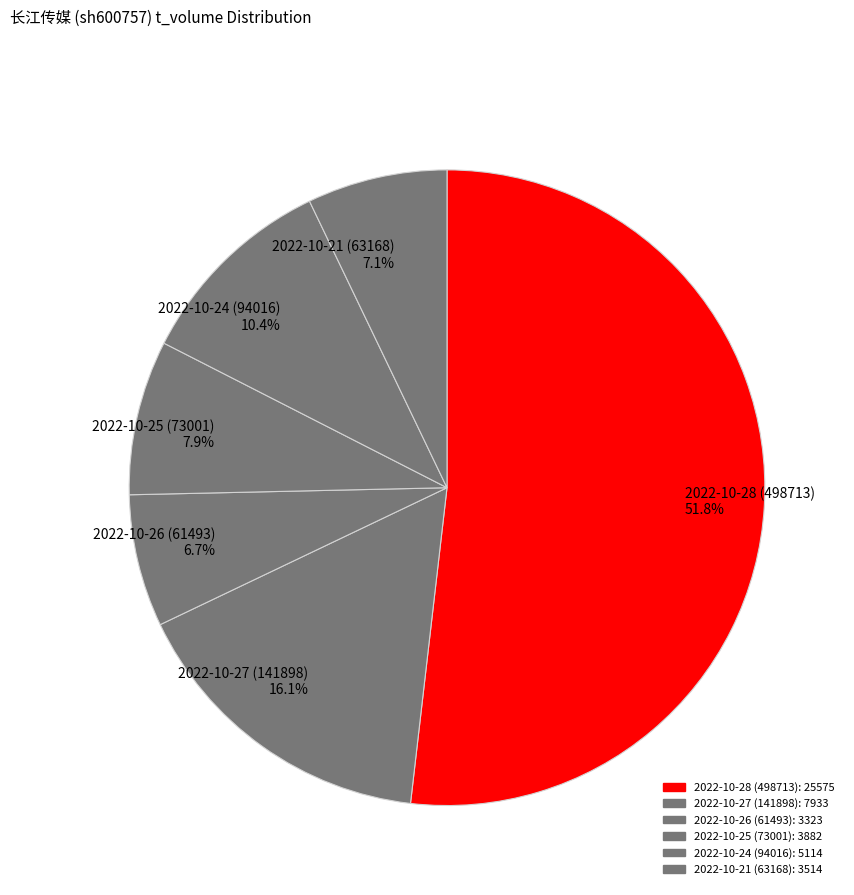

To the nearest percent, what portion does 2022-10-28 (498713) represent?

52%